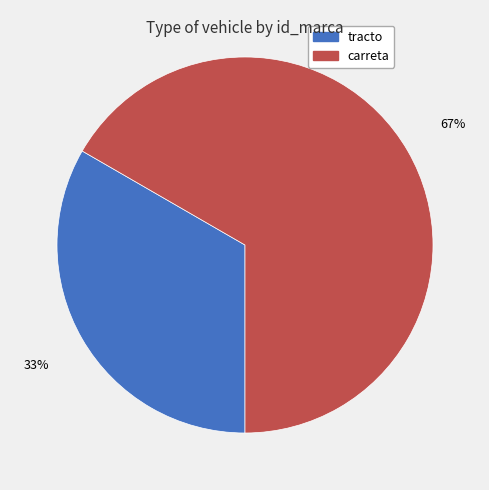

Which has a higher value, tracto or carreta?

carreta